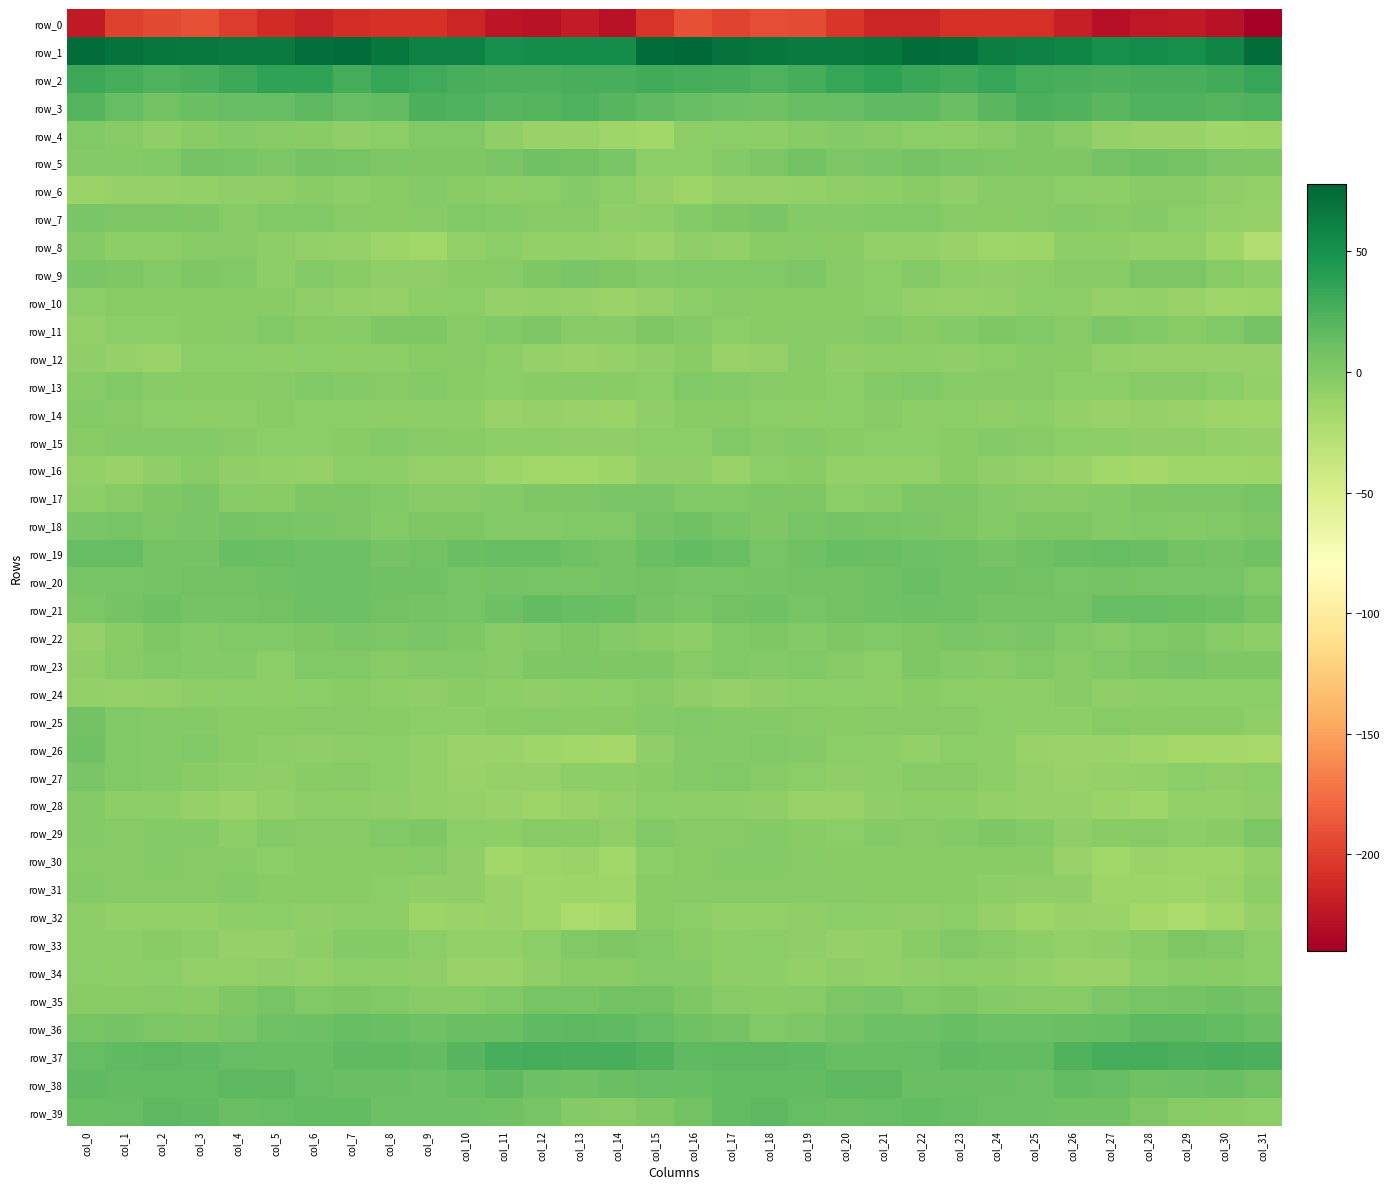

Reading left to right, list all the values displayed in this chart.

row_0: col_0=-221.7	col_1=-197.9	col_2=-195.1	col_3=-190.6	col_4=-201.3	col_5=-210.3	col_6=-216.7	col_7=-209.0	col_8=-207.6	col_9=-206.6	col_10=-214.5	col_11=-224.5	col_12=-226.5	col_13=-220.2	col_14=-226.6	col_15=-206.0	col_16=-190.7	col_17=-197.7	col_18=-191.8	col_19=-193.7	col_20=-204.7	col_21=-214.2	col_22=-214.1	col_23=-208.4	col_24=-206.5	col_25=-208.6	col_26=-218.1	col_27=-227.8	col_28=-223.2	col_29=-221.4	col_30=-227.5	col_31=-239.9
row_1: col_0=74.1	col_1=70.5	col_2=68.0	col_3=65.7	col_4=65.1	col_5=64.8	col_6=72.3	col_7=73.4	col_8=67.2	col_9=59.8	col_10=60.5	col_11=51.5	col_12=52.8	col_13=52.5	col_14=53.2	col_15=73.5	col_16=76.7	col_17=69.7	col_18=67.1	col_19=65.5	col_20=64.6	col_21=66.9	col_22=74.3	col_23=71.9	col_24=63.1	col_25=60.7	col_26=57.2	col_27=50.9	col_28=53.4	col_29=51.9	col_30=58.3	col_31=73.3
row_2: col_0=30.9	col_1=28.1	col_2=24.1	col_3=26.0	col_4=31.9	col_5=35.8	col_6=36.1	col_7=27.9	col_8=33.3	col_9=30.4	col_10=26.9	col_11=25.5	col_12=25.7	col_13=26.6	col_14=26.8	col_15=29.5	col_16=28.2	col_17=26.5	col_18=24.1	col_19=28.2	col_20=33.4	col_21=37.5	col_22=32.6	col_23=28.7	col_24=33.6	col_25=28.2	col_26=26.7	col_27=25.1	col_28=26.0	col_29=26.9	col_30=28.7	col_31=33.6
row_3: col_0=21.0	col_1=14.2	col_2=8.4	col_3=11.4	col_4=13.9	col_5=14.4	col_6=17.8	col_7=13.4	col_8=15.2	col_9=24.7	col_10=24.0	col_11=20.1	col_12=21.2	col_13=23.5	col_14=20.6	col_15=16.4	col_16=14.5	col_17=10.6	col_18=9.0	col_19=12.8	col_20=13.5	col_21=16.7	col_22=16.7	col_23=12.1	col_24=19.4	col_25=25.0	col_26=23.0	col_27=19.2	col_28=22.9	col_29=22.9	col_30=21.1	col_31=24.0
row_4: col_0=0.8	col_1=-2.0	col_2=-6.5	col_3=-2.9	col_4=-0.7	col_5=-2.0	col_6=-3.7	col_7=-6.6	col_8=-4.3	col_9=1.0	col_10=0.5	col_11=-6.5	col_12=-10.3	col_13=-10.6	col_14=-14.0	col_15=-16.1	col_16=-6.3	col_17=-4.9	col_18=-5.6	col_19=-1.6	col_20=-1.3	col_21=-2.1	col_22=-5.1	col_23=-6.3	col_24=-2.5	col_25=1.6	col_26=-1.7	col_27=-9.0	col_28=-10.5	col_29=-11.0	col_30=-14.8	col_31=-12.9
row_5: col_0=-1.4	col_1=-0.7	col_2=0.3	col_3=6.7	col_4=5.5	col_5=2.7	col_6=6.4	col_7=5.1	col_8=3.4	col_9=1.8	col_10=1.3	col_11=4.1	col_12=8.6	col_13=8.2	col_14=4.1	col_15=-5.0	col_16=-4.1	col_17=-1.1	col_18=2.9	col_19=7.4	col_20=3.4	col_21=4.3	col_22=6.5	col_23=4.5	col_24=2.5	col_25=1.6	col_26=1.6	col_27=6.8	col_28=8.9	col_29=7.1	col_30=2.9	col_31=1.4
row_6: col_0=-12.4	col_1=-10.0	col_2=-10.0	col_3=-8.4	col_4=-6.8	col_5=-7.2	col_6=-3.2	col_7=-6.1	col_8=-3.4	col_9=-1.4	col_10=-2.8	col_11=-5.9	col_12=-4.0	col_13=-0.4	col_14=-4.8	col_15=-9.1	col_16=-12.9	col_17=-9.2	col_18=-9.6	col_19=-7.9	col_20=-6.8	col_21=-5.5	col_22=-3.6	col_23=-6.6	col_24=-1.7	col_25=-1.6	col_26=-4.1	col_27=-6.4	col_28=-1.6	col_29=-1.5	col_30=-6.5	col_31=-7.8
row_7: col_0=4.2	col_1=2.4	col_2=2.7	col_3=1.8	col_4=-1.5	col_5=-0.0	col_6=0.8	col_7=-1.7	col_8=-2.8	col_9=-2.7	col_10=-0.2	col_11=-1.4	col_12=-1.7	col_13=-2.7	col_14=-6.8	col_15=-5.3	col_16=-0.4	col_17=1.8	col_18=3.8	col_19=-0.5	col_20=-0.7	col_21=0.2	col_22=0.5	col_23=-2.6	col_24=-2.9	col_25=-1.6	col_26=-0.4	col_27=-1.8	col_28=-1.5	col_29=-4.2	col_30=-8.5	col_31=-9.1
row_8: col_0=-0.8	col_1=-6.2	col_2=-6.0	col_3=-1.6	col_4=-2.6	col_5=-6.4	col_6=-8.4	col_7=-9.2	col_8=-12.9	col_9=-15.3	col_10=-8.9	col_11=-5.1	col_12=-8.2	col_13=-8.0	col_14=-9.8	col_15=-11.9	col_16=-7.6	col_17=-7.9	col_18=-3.5	col_19=-1.7	col_20=-3.8	col_21=-7.9	col_22=-8.0	col_23=-10.3	col_24=-15.0	col_25=-13.4	col_26=-6.1	col_27=-6.3	col_28=-8.4	col_29=-8.4	col_30=-13.9	col_31=-24.0
row_9: col_0=4.7	col_1=1.8	col_2=-0.3	col_3=1.7	col_4=0.9	col_5=-5.4	col_6=-1.3	col_7=-3.4	col_8=-7.2	col_9=-6.6	col_10=-3.0	col_11=-1.8	col_12=1.1	col_13=3.5	col_14=1.3	col_15=-1.0	col_16=0.6	col_17=0.7	col_18=-0.0	col_19=2.3	col_20=-1.7	col_21=-5.1	col_22=-0.3	col_23=-5.6	col_24=-7.4	col_25=-5.7	col_26=-1.7	col_27=-1.6	col_28=2.8	col_29=3.0	col_30=-1.6	col_31=-5.4
row_10: col_0=-4.1	col_1=-3.3	col_2=-3.0	col_3=-2.8	col_4=-3.8	col_5=-3.0	col_6=-7.3	col_7=-8.9	col_8=-9.1	col_9=-6.2	col_10=-4.6	col_11=-9.2	col_12=-8.6	col_13=-9.5	col_14=-12.5	col_15=-9.7	col_16=-5.1	col_17=-2.5	col_18=-2.9	col_19=-3.6	col_20=-3.0	col_21=-4.1	col_22=-8.7	col_23=-9.0	col_24=-8.4	col_25=-5.1	col_26=-6.0	col_27=-9.9	col_28=-8.4	col_29=-10.7	col_30=-14.1	col_31=-13.8
row_11: col_0=-8.2	col_1=-4.9	col_2=-4.7	col_3=-2.9	col_4=-2.4	col_5=0.1	col_6=-2.9	col_7=-2.2	col_8=1.1	col_9=1.4	col_10=-1.6	col_11=0.0	col_12=3.0	col_13=-2.4	col_14=-1.6	col_15=2.2	col_16=-0.9	col_17=-4.2	col_18=-4.0	col_19=-2.6	col_20=-1.8	col_21=-0.3	col_22=-3.6	col_23=-0.6	col_24=1.3	col_25=0.5	col_26=-2.0	col_27=2.8	col_28=0.8	col_29=-3.2	col_30=0.1	col_31=6.4
row_12: col_0=-7.7	col_1=-9.1	col_2=-11.9	col_3=-4.1	col_4=-4.5	col_5=-5.9	col_6=-5.0	col_7=-6.4	col_8=-5.5	col_9=-3.0	col_10=-1.7	col_11=-6.1	col_12=-9.2	col_13=-10.4	col_14=-9.2	col_15=-6.5	col_16=-3.2	col_17=-11.0	col_18=-9.2	col_19=-2.6	col_20=-6.5	col_21=-5.3	col_22=-5.4	col_23=-6.5	col_24=-4.6	col_25=-2.1	col_26=-2.7	col_27=-7.8	col_28=-10.1	col_29=-10.0	col_30=-10.0	col_31=-9.9
row_13: col_0=-1.6	col_1=-0.2	col_2=-2.2	col_3=-3.4	col_4=-3.9	col_5=-2.2	col_6=0.6	col_7=-1.3	col_8=-2.2	col_9=-1.3	col_10=-3.7	col_11=-4.4	col_12=-2.9	col_13=-1.8	col_14=-3.1	col_15=-4.6	col_16=0.3	col_17=-0.9	col_18=-2.6	col_19=-3.5	col_20=-4.1	col_21=-0.6	col_22=0.1	col_23=-1.9	col_24=-2.0	col_25=-1.9	col_26=-4.1	col_27=-4.6	col_28=-2.0	col_29=-2.3	col_30=-4.9	col_31=-8.3
row_14: col_0=-1.3	col_1=-2.1	col_2=-4.8	col_3=-5.8	col_4=-5.4	col_5=-2.8	col_6=-5.1	col_7=-4.6	col_8=-6.2	col_9=-6.3	col_10=-6.3	col_11=-10.5	col_12=-9.9	col_13=-10.2	col_14=-11.9	col_15=-6.7	col_16=-3.7	col_17=-3.1	col_18=-5.0	col_19=-6.2	col_20=-4.6	col_21=-2.7	col_22=-5.9	col_23=-4.5	col_24=-7.4	col_25=-5.1	col_26=-8.1	col_27=-11.3	col_28=-9.5	col_29=-11.0	col_30=-13.5	col_31=-14.7
row_15: col_0=-3.1	col_1=-0.7	col_2=-1.0	col_3=-1.3	col_4=-2.4	col_5=-4.1	col_6=-4.4	col_7=-3.3	col_8=-1.4	col_9=-1.7	col_10=-3.6	col_11=-5.6	col_12=-6.1	col_13=-6.8	col_14=-7.2	col_15=-4.1	col_16=-4.2	col_17=0.2	col_18=-1.7	col_19=-1.0	col_20=-3.2	col_21=-4.4	col_22=-4.1	col_23=-2.8	col_24=-1.3	col_25=-2.0	col_26=-4.5	col_27=-5.8	col_28=-6.8	col_29=-6.6	col_30=-8.7	col_31=-9.5
row_16: col_0=-8.8	col_1=-11.2	col_2=-7.2	col_3=-1.9	col_4=-6.8	col_5=-8.1	col_6=-9.7	col_7=-4.6	col_8=-5.5	col_9=-9.5	col_10=-10.0	col_11=-13.3	col_12=-16.4	col_13=-15.6	col_14=-13.5	col_15=-6.9	col_16=-7.5	col_17=-10.5	col_18=-4.3	col_19=-3.1	col_20=-7.9	col_21=-8.9	col_22=-8.2	col_23=-3.9	col_24=-7.4	col_25=-9.5	col_26=-10.7	col_27=-15.3	col_28=-16.9	col_29=-14.0	col_30=-14.8	col_31=-13.7
row_17: col_0=-6.4	col_1=-1.7	col_2=1.8	col_3=3.6	col_4=-2.5	col_5=-3.5	col_6=1.5	col_7=3.1	col_8=-0.1	col_9=-1.9	col_10=-2.2	col_11=-1.2	col_12=1.4	col_13=2.9	col_14=3.6	col_15=4.0	col_16=0.9	col_17=0.2	col_18=3.0	col_19=2.0	col_20=-4.5	col_21=-1.7	col_22=2.9	col_23=2.3	col_24=-1.4	col_25=-2.0	col_26=-1.7	col_27=-0.6	col_28=2.2	col_29=3.3	col_30=3.3	col_31=4.9
row_18: col_0=4.5	col_1=5.7	col_2=2.7	col_3=3.9	col_4=6.8	col_5=5.4	col_6=4.6	col_7=2.3	col_8=-0.8	col_9=1.0	col_10=1.5	col_11=-0.8	col_12=-0.5	col_13=-0.2	col_14=0.8	col_15=6.3	col_16=8.5	col_17=5.6	col_18=2.1	col_19=5.1	col_20=6.6	col_21=5.2	col_22=3.6	col_23=1.0	col_24=-0.7	col_25=1.3	col_26=1.0	col_27=-1.4	col_28=0.3	col_29=-0.4	col_30=0.7	col_31=2.4
row_19: col_0=13.5	col_1=13.4	col_2=6.9	col_3=6.9	col_4=12.8	col_5=11.9	col_6=10.4	col_7=9.9	col_8=7.0	col_9=8.3	col_10=11.3	col_11=12.9	col_12=12.9	col_13=9.2	col_14=6.4	col_15=11.9	col_16=15.6	col_17=11.7	col_18=5.3	col_19=9.5	col_20=13.2	col_21=11.0	col_22=10.7	col_23=8.8	col_24=7.0	col_25=9.2	col_26=11.9	col_27=13.7	col_28=12.1	col_29=7.2	col_30=6.6	col_31=8.6
row_20: col_0=5.1	col_1=5.3	col_2=6.4	col_3=7.6	col_4=7.7	col_5=8.7	col_6=10.3	col_7=10.7	col_8=8.7	col_9=8.8	col_10=5.9	col_11=6.7	col_12=5.9	col_13=5.2	col_14=6.4	col_15=7.3	col_16=5.4	col_17=5.6	col_18=7.0	col_19=7.8	col_20=7.4	col_21=9.7	col_22=10.9	col_23=9.6	col_24=9.2	col_25=7.5	col_26=5.7	col_27=7.0	col_28=5.3	col_29=5.4	col_30=5.9	col_31=0.1
row_21: col_0=2.3	col_1=6.1	col_2=10.2	col_3=6.4	col_4=7.2	col_5=7.5	col_6=10.3	col_7=10.6	col_8=7.3	col_9=6.2	col_10=5.8	col_11=10.0	col_12=14.9	col_13=12.3	col_14=11.8	col_15=6.9	col_16=3.5	col_17=8.2	col_18=9.2	col_19=5.8	col_20=7.5	col_21=8.8	col_22=10.8	col_23=9.4	col_24=6.6	col_25=6.1	col_26=6.3	col_27=13.2	col_28=13.9	col_29=12.1	col_30=10.9	col_31=5.4
row_22: col_0=-9.9	col_1=-3.1	col_2=2.1	col_3=-0.6	col_4=0.6	col_5=0.4	col_6=1.4	col_7=4.1	col_8=3.2	col_9=3.6	col_10=1.9	col_11=-2.0	col_12=-1.1	col_13=1.8	col_14=-0.3	col_15=-2.8	col_16=-6.3	col_17=0.4	col_18=1.1	col_19=-0.8	col_20=1.1	col_21=0.6	col_22=2.2	col_23=4.4	col_24=2.7	col_25=3.9	col_26=0.2	col_27=-2.4	col_28=0.2	col_29=1.8	col_30=-2.2	col_31=-5.9
row_23: col_0=-7.2	col_1=-2.4	col_2=0.2	col_3=-0.4	col_4=-0.7	col_5=-4.5	col_6=0.4	col_7=0.8	col_8=-1.7	col_9=-0.6	col_10=-0.9	col_11=-2.0	col_12=2.1	col_13=3.4	col_14=2.2	col_15=2.0	col_16=-1.6	col_17=0.0	col_18=-0.4	col_19=0.1	col_20=-2.2	col_21=-4.1	col_22=2.0	col_23=-0.7	col_24=-1.7	col_25=-0.1	col_26=-1.8	col_27=-0.2	col_28=2.6	col_29=3.6	col_30=1.1	col_31=2.1
row_24: col_0=-8.7	col_1=-10.1	col_2=-7.9	col_3=-6.1	col_4=-4.1	col_5=-6.3	col_6=-4.2	col_7=-3.7	col_8=-5.5	col_9=-6.7	col_10=-2.8	col_11=-5.5	col_12=-7.4	col_13=-5.4	col_14=-4.6	col_15=-1.5	col_16=-7.2	col_17=-9.4	col_18=-7.2	col_19=-5.1	col_20=-4.9	col_21=-5.9	col_22=-3.8	col_23=-4.3	col_24=-6.2	col_25=-5.7	col_26=-2.5	col_27=-7.2	col_28=-6.4	col_29=-5.2	col_30=-4.7	col_31=-4.3
row_25: col_0=7.2	col_1=0.7	col_2=-1.4	col_3=-1.3	col_4=-3.3	col_5=-3.2	col_6=-2.4	col_7=-1.9	col_8=-3.6	col_9=-5.2	col_10=-6.0	col_11=-3.4	col_12=-2.5	col_13=-3.1	col_14=-3.9	col_15=-1.2	col_16=0.0	col_17=-1.5	col_18=-0.9	col_19=-1.9	col_20=-3.9	col_21=-2.3	col_22=-2.4	col_23=-2.3	col_24=-4.1	col_25=-5.7	col_26=-5.7	col_27=-1.9	col_28=-2.8	col_29=-3.5	col_30=-3.7	col_31=-6.5
row_26: col_0=8.5	col_1=1.0	col_2=-0.9	col_3=0.2	col_4=-3.6	col_5=-5.6	col_6=-7.5	col_7=-5.7	col_8=-4.9	col_9=-8.8	col_10=-11.8	col_11=-11.5	col_12=-13.9	col_13=-16.1	col_14=-17.6	col_15=-7.6	col_16=-1.4	col_17=-1.4	col_18=0.0	col_19=-0.7	col_20=-4.8	col_21=-5.7	col_22=-7.7	col_23=-4.6	col_24=-5.8	col_25=-10.3	col_26=-11.9	col_27=-12.2	col_28=-14.9	col_29=-16.8	col_30=-16.9	col_31=-18.1
row_27: col_0=3.7	col_1=0.5	col_2=-0.5	col_3=-3.8	col_4=-6.4	col_5=-7.2	col_6=-3.7	col_7=-2.0	col_8=-5.0	col_9=-8.0	col_10=-11.0	col_11=-10.1	col_12=-9.6	col_13=-6.0	col_14=-6.3	col_15=-3.5	col_16=-1.4	col_17=-0.2	col_18=-1.5	col_19=-4.9	col_20=-7.0	col_21=-6.2	col_22=-2.6	col_23=-2.5	col_24=-6.1	col_25=-9.2	col_26=-11.1	col_27=-9.8	col_28=-8.7	col_29=-4.9	col_30=-6.7	col_31=-5.0
row_28: col_0=-1.2	col_1=-5.6	col_2=-6.2	col_3=-9.3	col_4=-11.5	col_5=-8.7	col_6=-5.4	col_7=-5.7	col_8=-6.9	col_9=-8.7	col_10=-9.4	col_11=-10.9	col_12=-13.8	col_13=-11.2	col_14=-8.6	col_15=-4.3	col_16=-5.6	col_17=-6.1	col_18=-7.1	col_19=-10.4	col_20=-11.4	col_21=-6.9	col_22=-5.8	col_23=-5.7	col_24=-7.8	col_25=-9.1	col_26=-10.0	col_27=-11.6	col_28=-14.3	col_29=-8.7	col_30=-8.3	col_31=-7.6
row_29: col_0=-1.1	col_1=-2.2	col_2=-1.1	col_3=-1.4	col_4=-5.8	col_5=-1.2	col_6=-2.2	col_7=-1.7	col_8=-0.1	col_9=1.2	col_10=-4.9	col_11=-5.8	col_12=-1.8	col_13=-3.8	col_14=-6.7	col_15=0.8	col_16=-1.8	col_17=-2.5	col_18=-0.5	col_19=-3.0	col_20=-5.2	col_21=-0.3	col_22=-2.6	col_23=-1.4	col_24=1.1	col_25=-0.9	col_26=-6.5	col_27=-3.6	col_28=-2.1	col_29=-5.4	col_30=-3.5	col_31=2.4
row_30: col_0=-2.3	col_1=-1.5	col_2=-1.0	col_3=-1.7	col_4=-2.7	col_5=-4.0	col_6=-3.7	col_7=-3.1	col_8=-3.7	col_9=-2.3	col_10=-7.1	col_11=-15.4	col_12=-13.8	col_13=-11.9	col_14=-15.6	col_15=-4.9	col_16=-3.9	col_17=-1.4	col_18=-1.3	col_19=-2.0	col_20=-3.4	col_21=-3.6	col_22=-3.6	col_23=-3.3	col_24=-3.0	col_25=-3.3	col_26=-10.8	col_27=-16.4	col_28=-11.9	col_29=-13.7	col_30=-13.4	col_31=-7.9
row_31: col_0=-0.5	col_1=-2.2	col_2=-2.3	col_3=-1.8	col_4=-0.9	col_5=-3.8	col_6=-2.9	col_7=-2.8	col_8=-5.0	col_9=-7.3	col_10=-6.9	col_11=-10.5	col_12=-14.2	col_13=-13.9	col_14=-14.3	col_15=-3.5	col_16=-2.1	col_17=-2.3	col_18=-2.2	col_19=-1.6	col_20=-1.8	col_21=-3.7	col_22=-3.2	col_23=-2.9	col_24=-6.3	col_25=-7.1	col_26=-7.5	col_27=-12.9	col_28=-13.6	col_29=-14.3	col_30=-12.2	col_31=-5.3
row_32: col_0=-5.8	col_1=-7.8	col_2=-8.1	col_3=-8.5	col_4=-5.4	col_5=-5.0	col_6=-7.6	col_7=-5.5	col_8=-6.5	col_9=-13.0	col_10=-12.2	col_11=-10.7	col_12=-14.5	col_13=-20.3	col_14=-18.7	col_15=-3.9	col_16=-4.6	col_17=-7.9	col_18=-8.8	col_19=-7.6	col_20=-4.5	col_21=-6.1	col_22=-7.6	col_23=-4.7	col_24=-9.1	col_25=-13.4	col_26=-11.1	col_27=-11.9	col_28=-16.6	col_29=-20.8	col_30=-15.6	col_31=-10.2
row_33: col_0=-5.6	col_1=-6.0	col_2=-3.8	col_3=-5.7	col_4=-9.0	col_5=-9.2	col_6=-5.9	col_7=-0.8	col_8=-0.6	col_9=-4.7	col_10=-7.9	col_11=-8.4	col_12=-5.0	col_13=0.3	col_14=1.0	col_15=-0.1	col_16=-2.9	col_17=-5.5	col_18=-4.4	col_19=-6.6	col_20=-9.5	col_21=-8.7	col_22=-3.6	col_23=0.2	col_24=-1.9	col_25=-6.0	col_26=-8.5	col_27=-7.4	col_28=-3.1	col_29=1.7	col_30=-0.1	col_31=-4.2
row_34: col_0=-4.8	col_1=-6.1	col_2=-4.2	col_3=-7.9	col_4=-7.8	col_5=-7.3	col_6=-8.3	col_7=-5.1	col_8=-5.6	col_9=-7.2	col_10=-10.3	col_11=-11.3	col_12=-7.2	col_13=-2.9	col_14=-3.1	col_15=-0.6	col_16=-1.3	col_17=-5.2	col_18=-5.6	col_19=-8.3	col_20=-7.3	col_21=-8.1	col_22=-7.0	col_23=-4.6	col_24=-6.1	col_25=-8.4	col_26=-11.3	col_27=-10.4	col_28=-4.8	col_29=-2.6	col_30=-3.4	col_31=-4.5
row_35: col_0=-3.5	col_1=-3.9	col_2=-2.5	col_3=-3.6	col_4=1.3	col_5=5.2	col_6=0.4	col_7=1.5	col_8=0.9	col_9=-2.3	col_10=-2.1	col_11=-0.2	col_12=4.8	col_13=5.9	col_14=7.9	col_15=7.5	col_16=1.9	col_17=-2.7	col_18=-3.5	col_19=-2.4	col_20=3.3	col_21=4.2	col_22=0.0	col_23=1.8	col_24=-0.4	col_25=-2.6	col_26=-2.0	col_27=2.7	col_28=5.2	col_29=6.6	col_30=8.6	col_31=6.2
row_36: col_0=5.0	col_1=6.8	col_2=2.7	col_3=2.0	col_4=4.7	col_5=8.9	col_6=10.4	col_7=12.4	col_8=11.9	col_9=8.9	col_10=11.9	col_11=11.5	col_12=16.3	col_13=18.1	col_14=16.2	col_15=14.2	col_16=9.5	col_17=6.2	col_18=1.0	col_19=3.1	col_20=6.1	col_21=10.4	col_22=10.4	col_23=13.2	col_24=10.3	col_25=10.0	col_26=11.6	col_27=13.0	col_28=17.7	col_29=17.5	col_30=15.5	col_31=11.6
row_37: col_0=13.9	col_1=16.9	col_2=17.8	col_3=17.0	col_4=13.9	col_5=13.2	col_6=12.8	col_7=16.0	col_8=16.3	col_9=14.9	col_10=19.7	col_11=26.5	col_12=27.9	col_13=25.9	col_14=26.9	col_15=22.6	col_16=16.5	col_17=17.2	col_18=17.6	col_19=16.0	col_20=13.1	col_21=13.3	col_22=13.7	col_23=16.7	col_24=15.7	col_25=15.8	col_26=22.8	col_27=27.7	col_28=27.1	col_29=25.8	col_30=26.9	col_31=25.0
row_38: col_0=16.8	col_1=15.4	col_2=15.7	col_3=15.5	col_4=17.6	col_5=18.3	col_6=13.7	col_7=11.6	col_8=11.9	col_9=10.3	col_10=12.7	col_11=15.9	col_12=10.0	col_13=9.0	col_14=11.8	col_15=13.5	col_16=13.2	col_17=14.8	col_18=15.8	col_19=15.8	col_20=18.0	col_21=17.2	col_22=12.0	col_23=12.1	col_24=11.2	col_25=10.3	col_26=15.1	col_27=13.7	col_28=9.1	col_29=9.7	col_30=11.3	col_31=8.1
row_39: col_0=12.8	col_1=14.6	col_2=17.8	col_3=16.4	col_4=12.1	col_5=13.6	col_6=15.7	col_7=15.1	col_8=10.8	col_9=10.3	col_10=10.1	col_11=9.0	col_12=5.5	col_13=-1.1	col_14=-2.4	col_15=1.3	col_16=8.0	col_17=15.3	col_18=18.3	col_19=14.5	col_20=12.1	col_21=14.3	col_22=15.6	col_23=14.3	col_24=9.7	col_25=10.6	col_26=9.3	col_27=8.6	col_28=2.6	col_29=-2.1	col_30=-3.3	col_31=-4.7